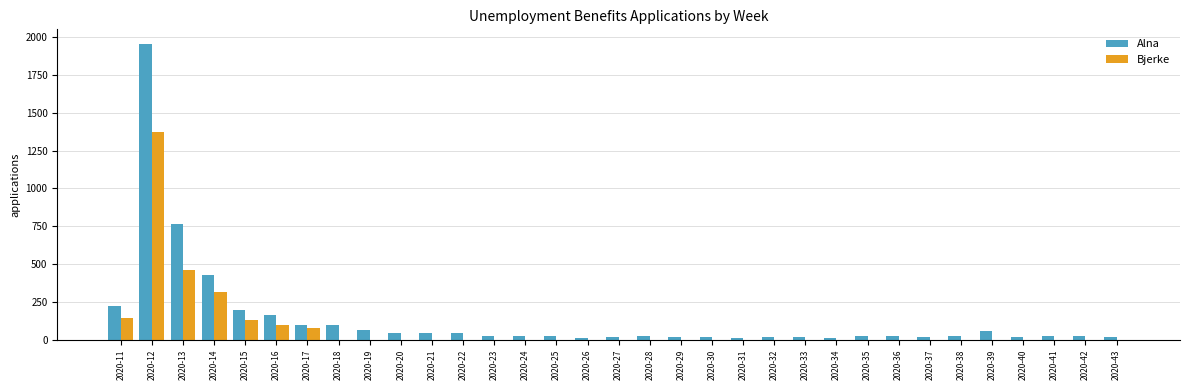

The value of Bjerke at 2020-22 is 0. True or false?

True